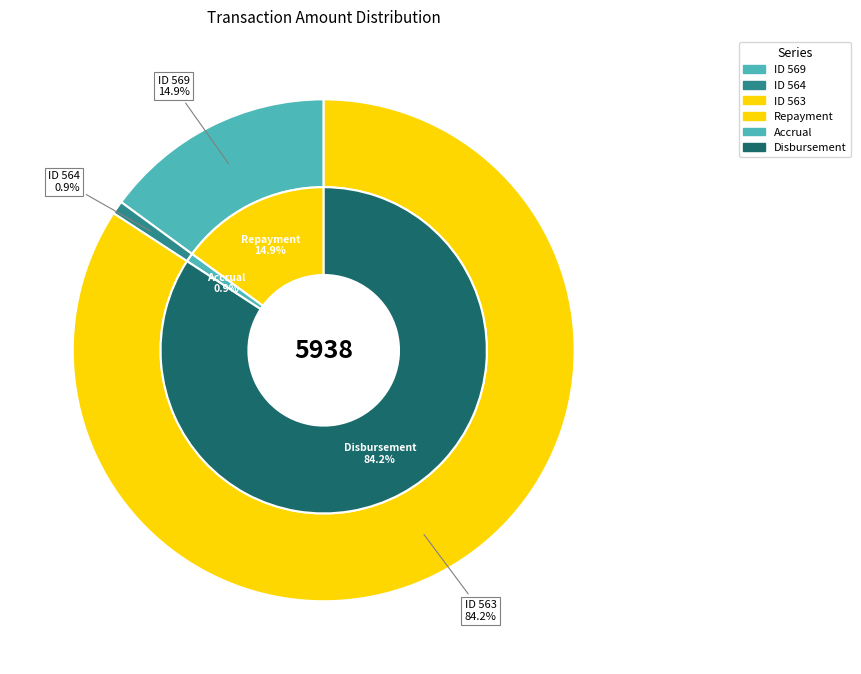

What percentage do 563 and 569 together represent?

99.1%